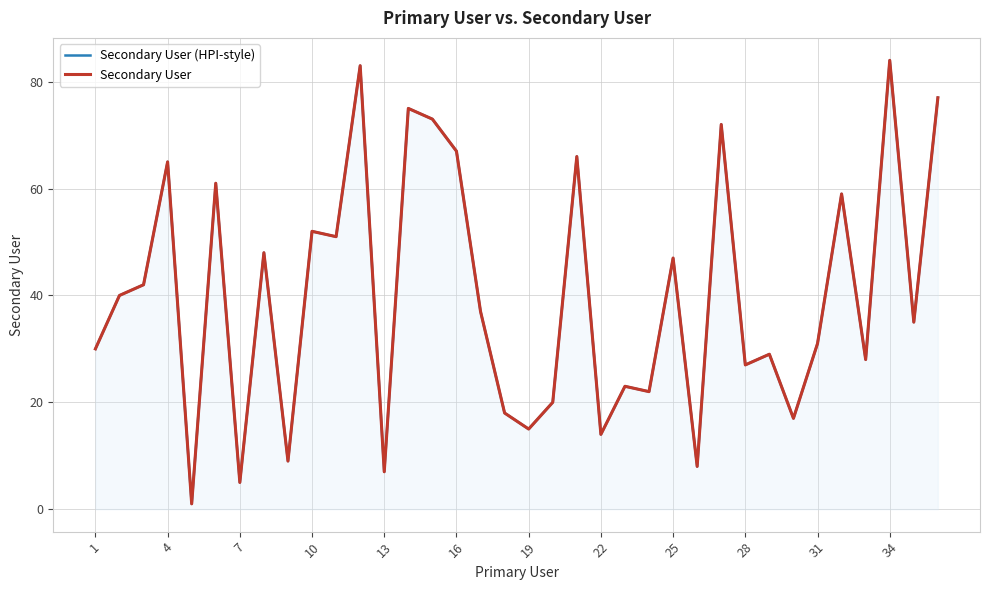

True or false: Secondary User and Secondary User (HPI-style) cross at least once.

False